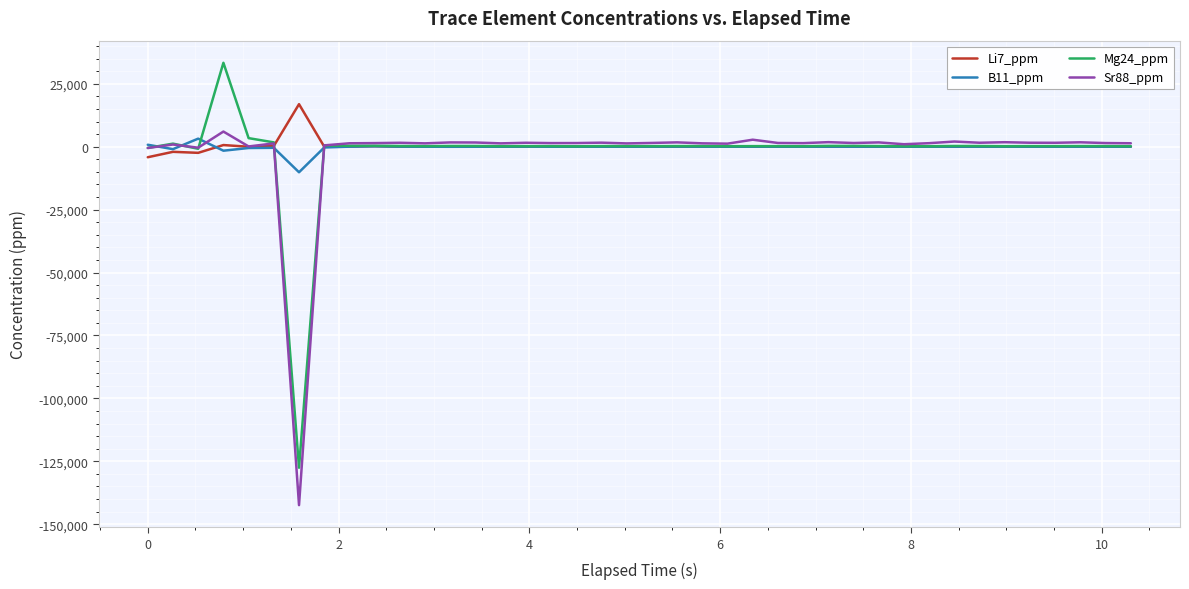

Rank the series by their maximum value, from highest to lowest.

Mg24_ppm, Li7_ppm, Sr88_ppm, B11_ppm